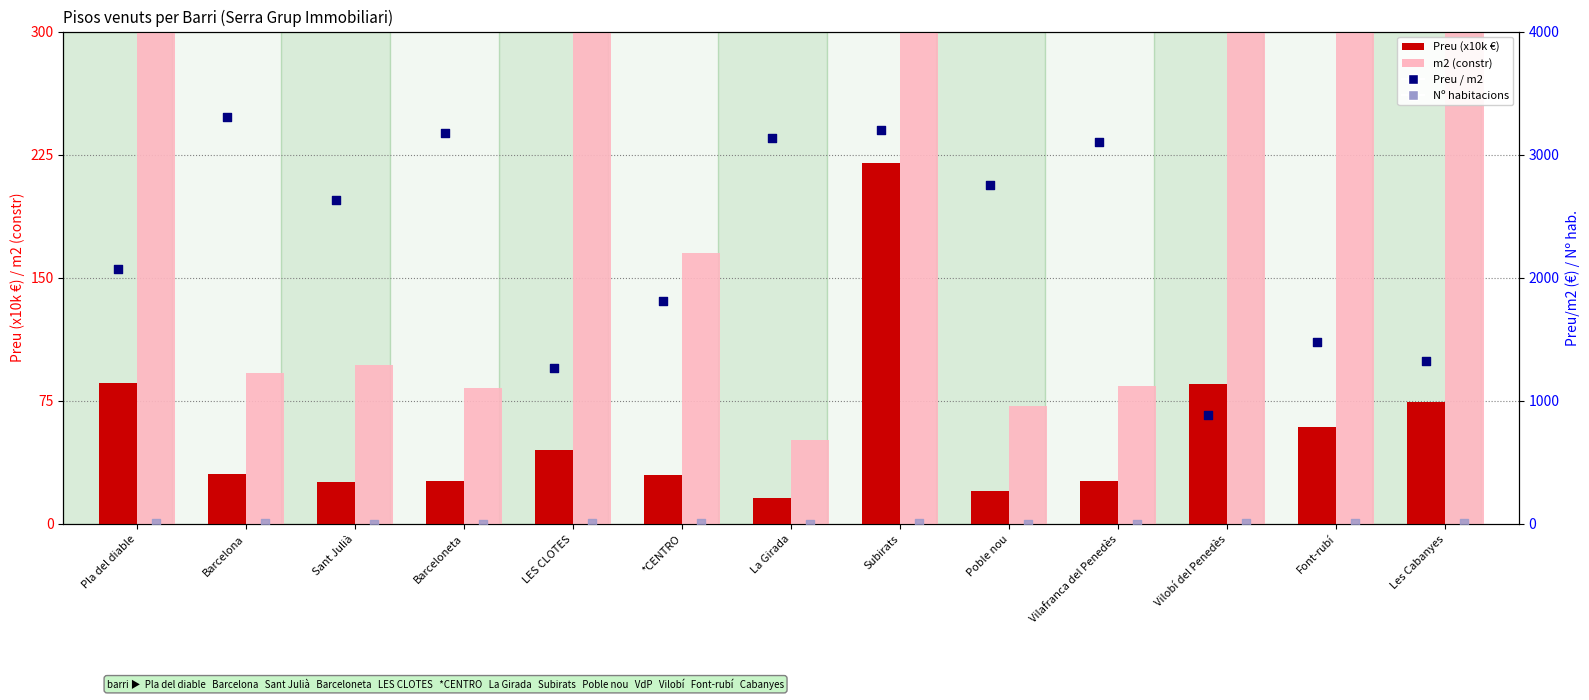

Is the value of Preu (x10k €) at Barceloneta greater than the value of Preu / m2 at Sant Julià?

No